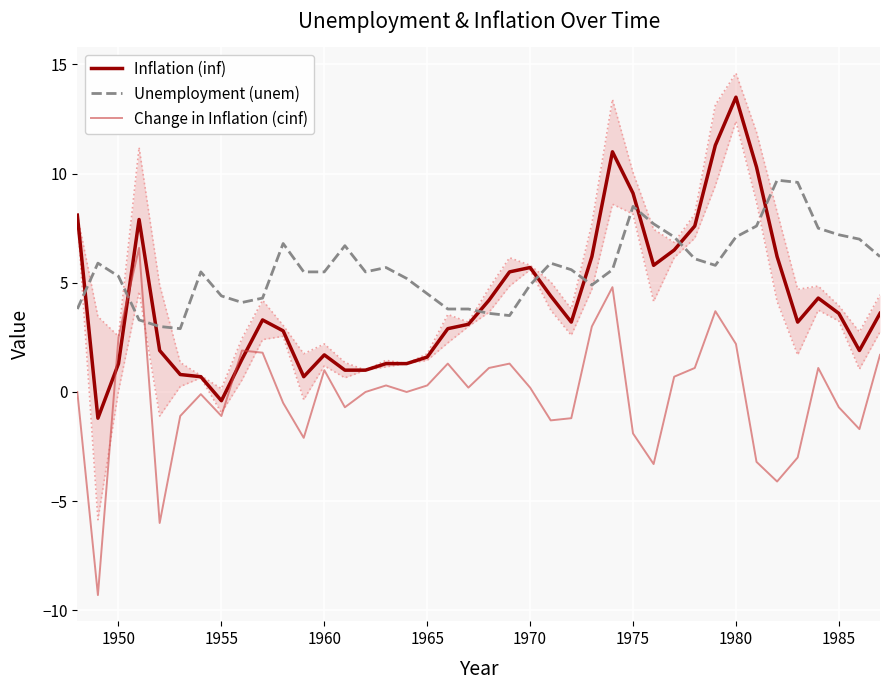

What is the difference between the second highest and minimum values in the Change in Inflation (cinf) series?

14.1